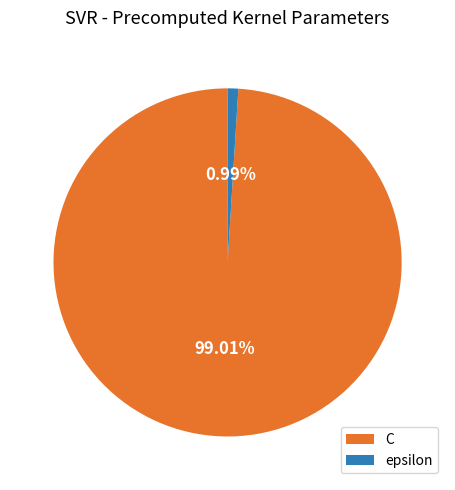

Is epsilon the majority of the pie?

No